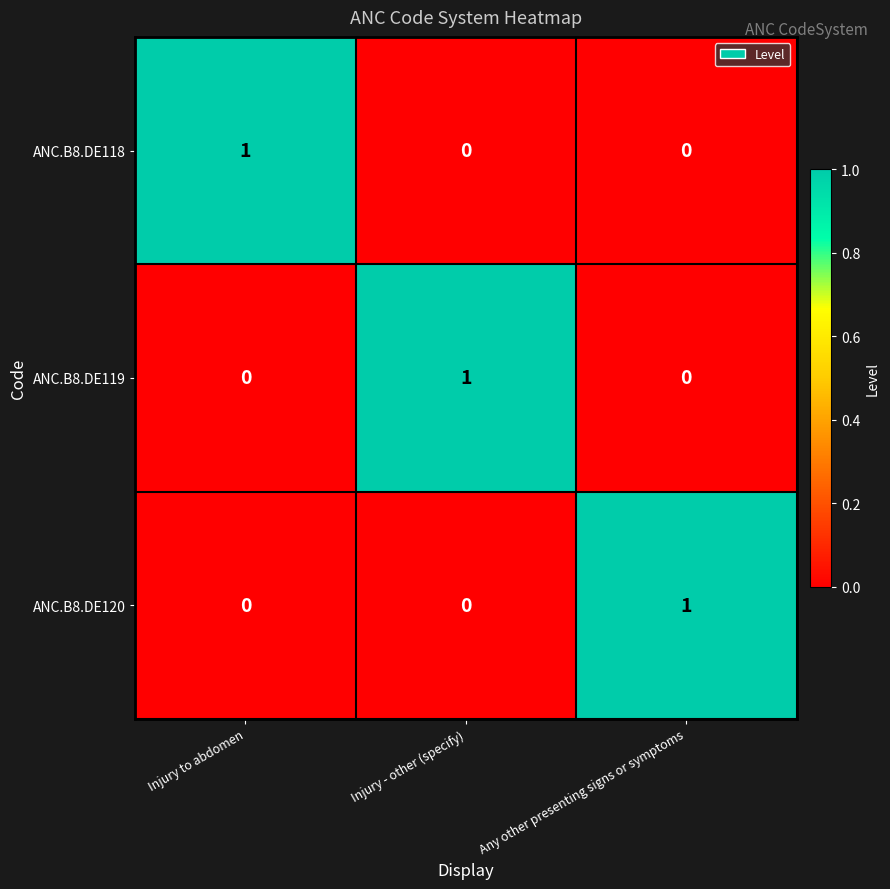

Is the value of ANC.B8.DE118 at Injury to abdomen greater than the value of ANC.B8.DE119 at Any other presenting signs or symptoms?

Yes